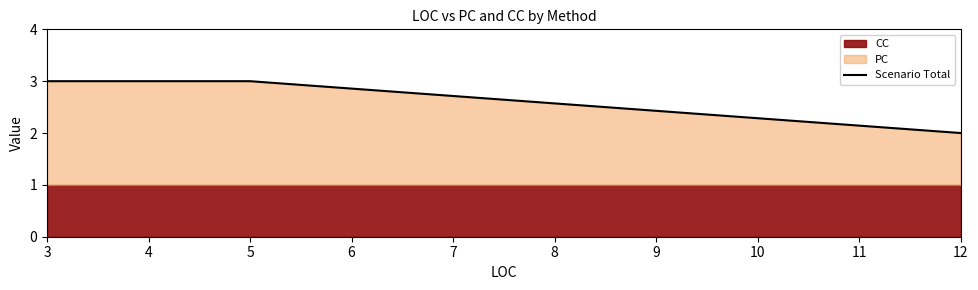

What is the value of the 2nd point from the left?

3